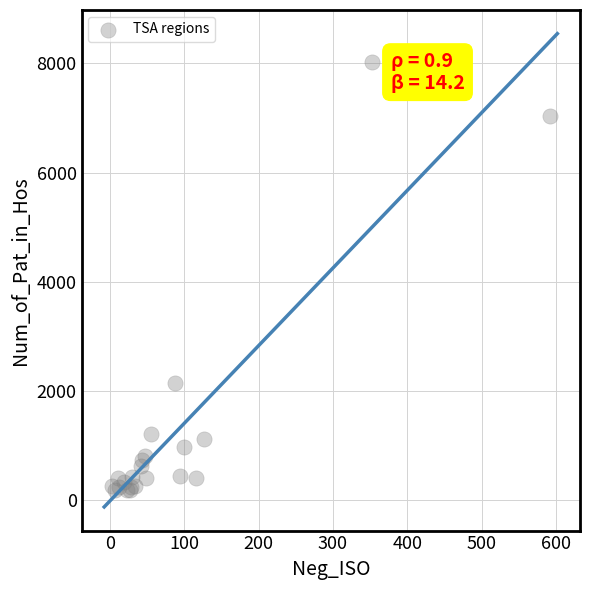

What Y value in the scatter plot is closest to 4102?

2142